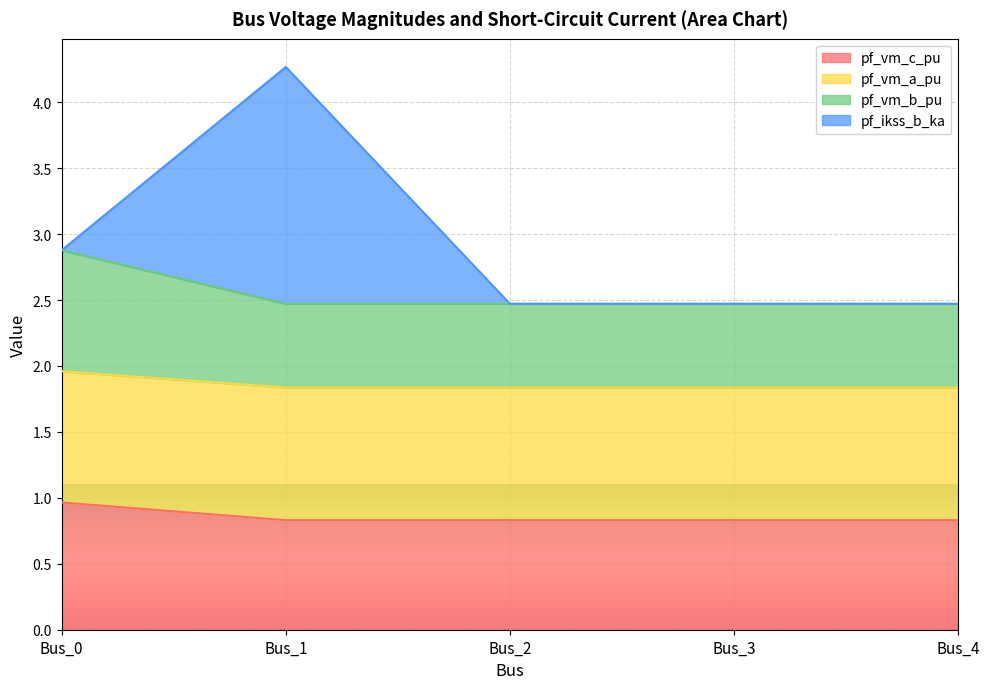

Count the pf_vm_c_pu values in the range 0 to 1.

5